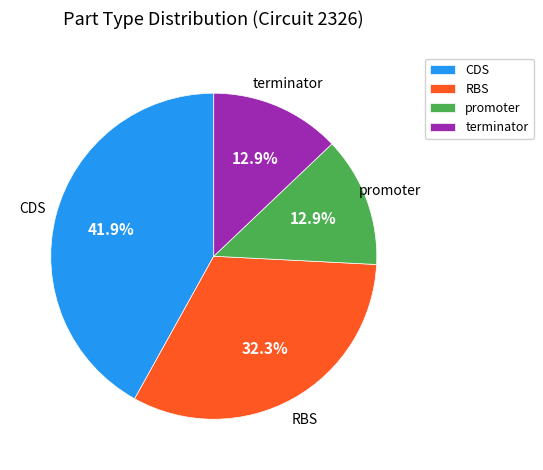

How many segments does this pie chart have?

4